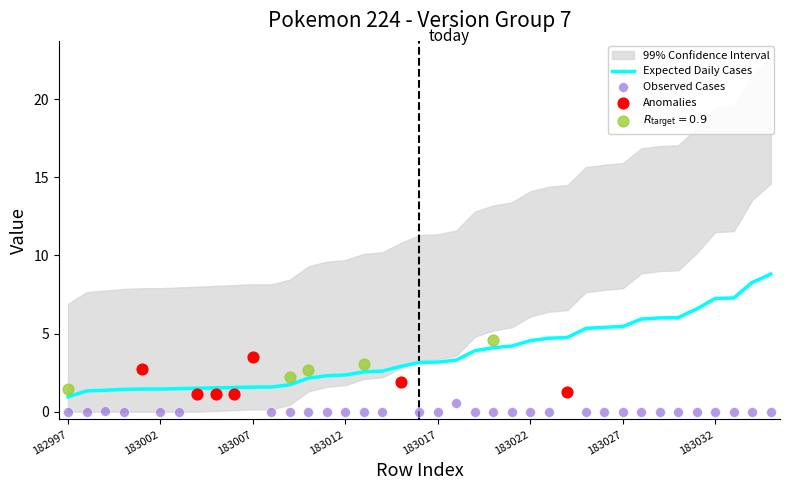

At how many categories does at least one series exceed 4?

16